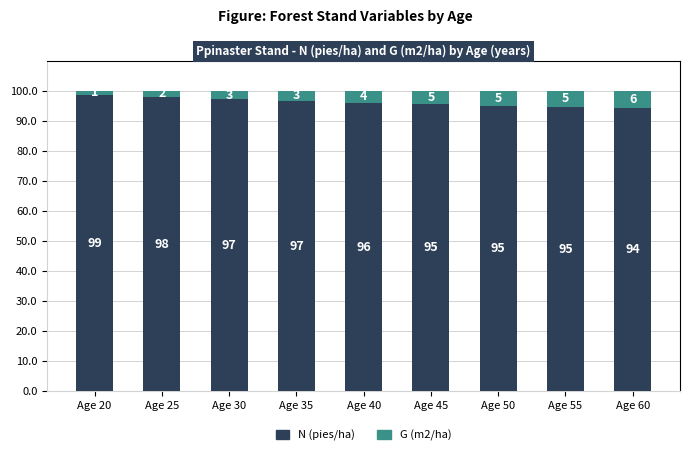

The value of N (pies/ha) at Age 30 is 36.5. True or false?

False